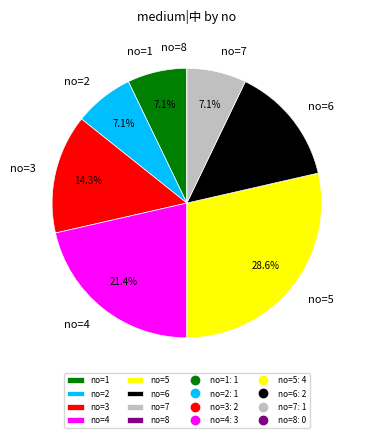

Is there a majority slice in this chart?

No